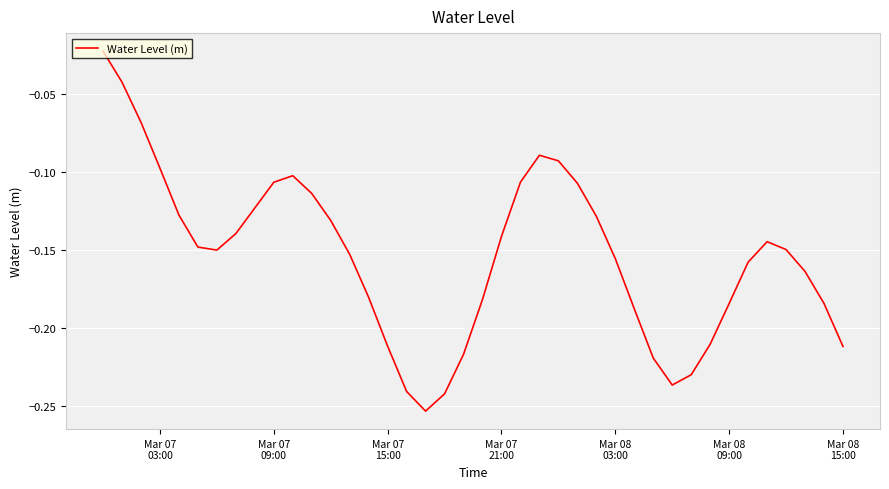

What is the smallest value displayed?

-0.3